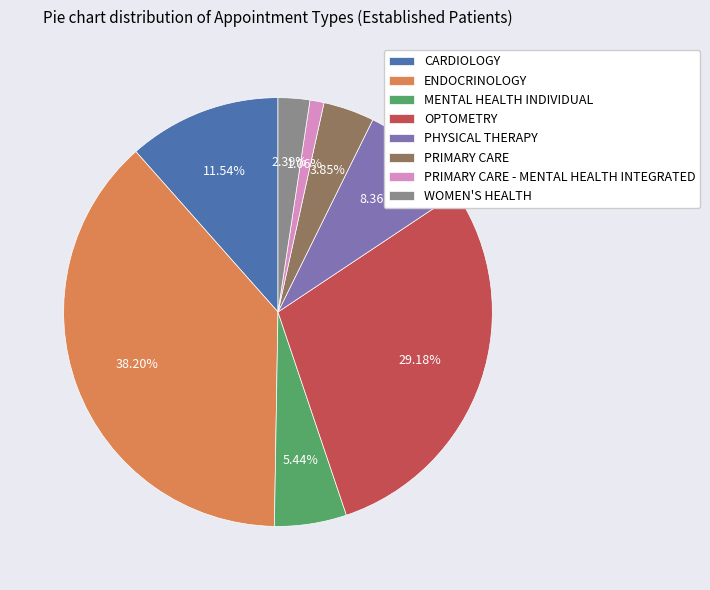

To the nearest percent, what is the combined percentage of PHYSICAL THERAPY and PRIMARY CARE?

12%